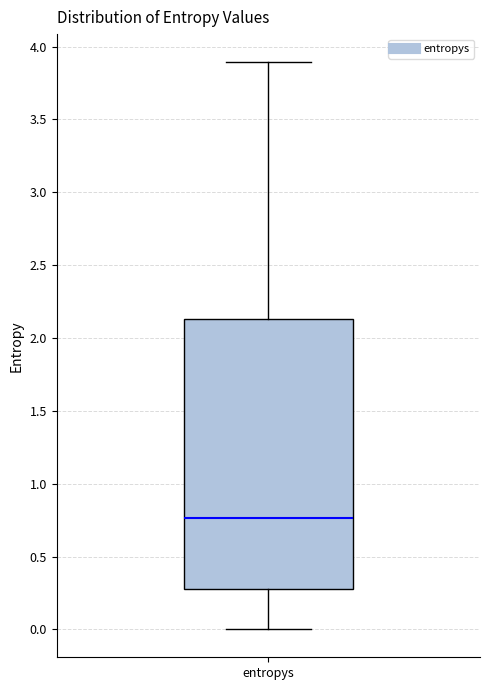

Where is the lower edge of the box for entropys on the y-axis? The values are not printed on the chart, so give them approximately, as read against the axis.

0.30